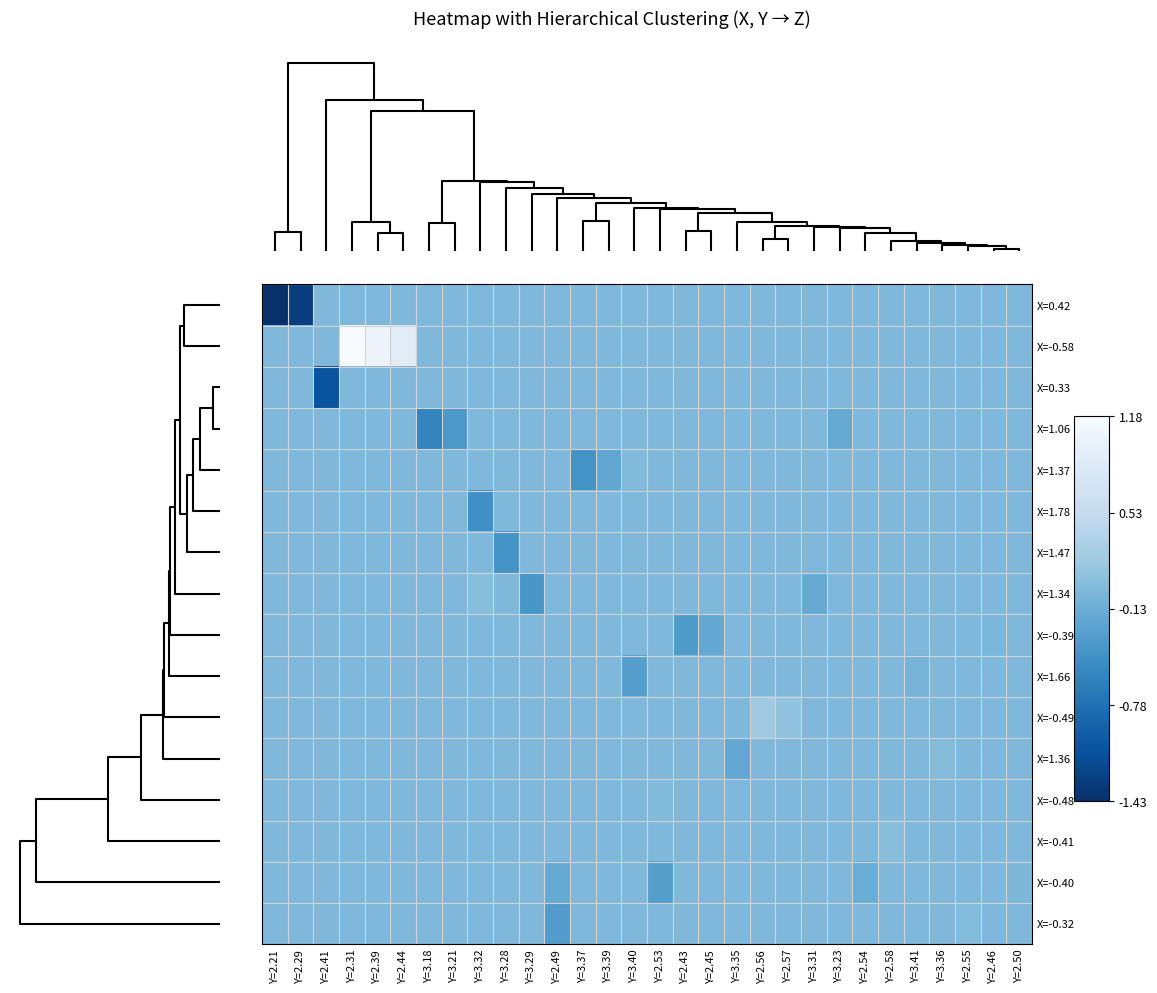

Reading left to right, extract all data points from this chart.

row_0: 0.0=-1.4	0.5=-1.3	1.0=0.0	1.5=0.0	2.0=0.0	2.5=0.0	6=0.0	7=0.0	8=0.0	9=0.0	10=0.0	11=0.0	12=0.0	13=0.0	14=0.0	15=0.0	16=0.0	17=0.0	18=0.0	19=0.0	20=0.0	21=0.0	22=0.0	23=0.0	24=0.0	25=0.0	26=0.0	27=0.0	28=0.0	29=0.0
row_1: 0.0=0.0	0.5=0.0	1.0=0.0	1.5=1.2	2.0=1.0	2.5=0.9	6=0.0	7=0.0	8=0.0	9=0.0	10=0.0	11=0.0	12=0.0	13=0.0	14=0.0	15=0.0	16=0.0	17=0.0	18=0.0	19=0.0	20=0.0	21=0.0	22=0.0	23=0.0	24=0.0	25=0.0	26=0.0	27=0.0	28=0.0	29=0.0
row_2: 0.0=0.0	0.5=0.0	1.0=-1.1	1.5=0.0	2.0=0.0	2.5=0.0	6=0.0	7=0.0	8=0.0	9=0.0	10=0.0	11=0.0	12=0.0	13=0.0	14=0.0	15=0.0	16=0.0	17=0.0	18=0.0	19=0.0	20=0.0	21=0.0	22=0.0	23=0.0	24=0.0	25=0.0	26=0.0	27=0.0	28=0.0	29=0.0
row_3: 0.0=0.0	0.5=0.0	1.0=0.0	1.5=0.0	2.0=0.0	2.5=0.0	6=-0.6	7=-0.4	8=0.0	9=0.0	10=0.0	11=0.0	12=0.0	13=0.0	14=0.0	15=0.0	16=0.0	17=0.0	18=0.0	19=0.0	20=0.0	21=0.0	22=-0.2	23=0.0	24=0.0	25=0.0	26=0.0	27=0.0	28=0.0	29=0.0
row_4: 0.0=0.0	0.5=0.0	1.0=0.0	1.5=0.0	2.0=0.0	2.5=0.0	6=0.0	7=0.0	8=0.0	9=0.0	10=0.0	11=0.0	12=-0.4	13=-0.2	14=0.0	15=0.0	16=0.0	17=0.0	18=0.0	19=0.0	20=0.0	21=0.0	22=0.0	23=0.0	24=0.0	25=0.0	26=0.0	27=0.0	28=0.0	29=0.0
row_5: 0.0=0.0	0.5=0.0	1.0=0.0	1.5=0.0	2.0=0.0	2.5=0.0	6=0.0	7=0.0	8=-0.5	9=0.0	10=0.0	11=0.0	12=0.0	13=0.0	14=0.0	15=0.0	16=0.0	17=0.0	18=0.0	19=0.0	20=0.0	21=0.0	22=0.0	23=0.0	24=0.0	25=0.0	26=0.0	27=0.0	28=0.0	29=0.0
row_6: 0.0=0.0	0.5=0.0	1.0=0.0	1.5=0.0	2.0=0.0	2.5=0.0	6=0.0	7=0.0	8=0.0	9=-0.4	10=0.0	11=0.0	12=0.0	13=0.0	14=0.0	15=0.0	16=0.0	17=0.0	18=0.0	19=0.0	20=0.0	21=0.0	22=0.0	23=0.0	24=0.0	25=0.0	26=0.0	27=0.0	28=0.0	29=0.0
row_7: 0.0=0.0	0.5=0.0	1.0=0.0	1.5=0.0	2.0=0.0	2.5=0.0	6=0.0	7=0.0	8=0.1	9=0.0	10=-0.4	11=0.0	12=0.0	13=0.0	14=0.0	15=0.0	16=0.0	17=0.0	18=0.0	19=0.0	20=0.0	21=-0.2	22=0.0	23=0.0	24=0.0	25=0.0	26=0.0	27=0.0	28=0.0	29=0.0
row_8: 0.0=0.0	0.5=0.0	1.0=0.0	1.5=0.0	2.0=0.0	2.5=0.0	6=0.0	7=0.0	8=0.0	9=0.0	10=0.0	11=0.0	12=0.0	13=0.0	14=0.0	15=0.0	16=-0.3	17=-0.2	18=0.0	19=0.0	20=0.0	21=0.0	22=0.0	23=0.0	24=0.0	25=0.0	26=0.0	27=0.0	28=-0.0	29=0.0
row_9: 0.0=0.0	0.5=0.0	1.0=0.0	1.5=0.0	2.0=0.0	2.5=0.0	6=0.0	7=0.0	8=0.0	9=0.0	10=0.0	11=0.0	12=0.0	13=0.0	14=-0.3	15=0.0	16=0.0	17=0.0	18=0.0	19=0.0	20=0.0	21=0.0	22=0.0	23=0.0	24=0.0	25=-0.1	26=0.0	27=0.0	28=0.0	29=0.0
row_10: 0.0=0.0	0.5=0.0	1.0=0.0	1.5=0.0	2.0=0.0	2.5=0.0	6=0.0	7=0.0	8=0.0	9=0.0	10=0.0	11=0.0	12=0.0	13=0.0	14=0.0	15=0.0	16=0.0	17=0.0	18=0.0	19=0.2	20=0.1	21=0.0	22=0.0	23=0.0	24=0.0	25=0.0	26=0.0	27=0.0	28=0.0	29=0.0
row_11: 0.0=0.0	0.5=0.0	1.0=0.0	1.5=0.0	2.0=0.0	2.5=0.0	6=0.0	7=0.0	8=0.0	9=0.0	10=0.0	11=0.0	12=0.0	13=0.0	14=0.0	15=0.0	16=0.0	17=0.0	18=-0.2	19=0.0	20=0.0	21=0.0	22=0.0	23=0.0	24=0.0	25=0.0	26=0.0	27=0.0	28=0.0	29=0.0
row_12: 0.0=0.0	0.5=0.0	1.0=0.0	1.5=0.0	2.0=0.0	2.5=0.0	6=0.0	7=0.0	8=0.0	9=0.0	10=0.0	11=0.0	12=0.0	13=0.0	14=0.0	15=0.0	16=0.0	17=0.0	18=0.0	19=0.0	20=0.0	21=0.0	22=0.0	23=0.0	24=0.0	25=0.0	26=0.0	27=0.0	28=0.0	29=0.0
row_13: 0.0=0.0	0.5=0.0	1.0=0.0	1.5=0.0	2.0=0.0	2.5=0.0	6=0.0	7=0.0	8=0.0	9=0.0	10=0.0	11=0.0	12=0.0	13=0.0	14=0.0	15=0.0	16=0.0	17=0.0	18=0.0	19=0.0	20=0.0	21=0.0	22=0.0	23=0.0	24=0.1	25=0.0	26=0.0	27=0.0	28=0.0	29=0.0
row_14: 0.0=0.0	0.5=0.0	1.0=0.0	1.5=0.0	2.0=0.0	2.5=0.0	6=0.0	7=0.0	8=0.0	9=0.0	10=0.0	11=-0.2	12=0.0	13=0.0	14=0.0	15=-0.3	16=0.0	17=0.0	18=0.0	19=0.0	20=0.0	21=0.0	22=0.0	23=-0.1	24=0.0	25=0.0	26=0.0	27=0.0	28=0.0	29=-0.0
row_15: 0.0=0.0	0.5=0.0	1.0=0.0	1.5=0.0	2.0=0.0	2.5=0.0	6=0.0	7=0.0	8=0.0	9=0.0	10=0.0	11=-0.3	12=0.0	13=0.0	14=0.0	15=0.0	16=0.0	17=0.0	18=0.0	19=0.0	20=0.0	21=0.0	22=0.0	23=0.0	24=0.0	25=0.0	26=0.0	27=0.0	28=0.0	29=0.0